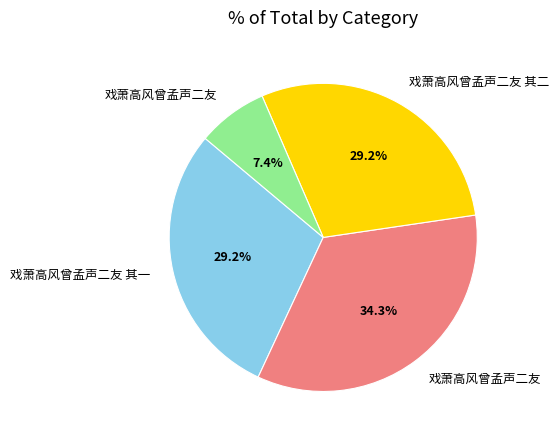

Does any single category account for the majority?

No